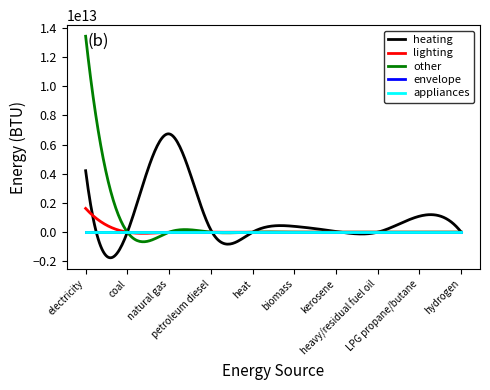

At biomass (BTU), list the series in order from smallest to largest.

lighting, other, envelope, appliances, heating